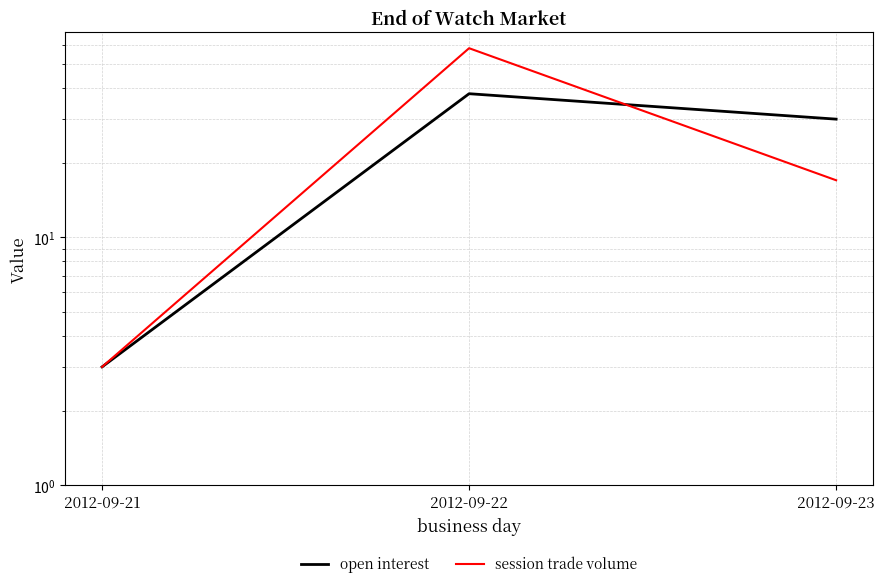

What is the spread (max minus min) of values at 2012-09-22?

20